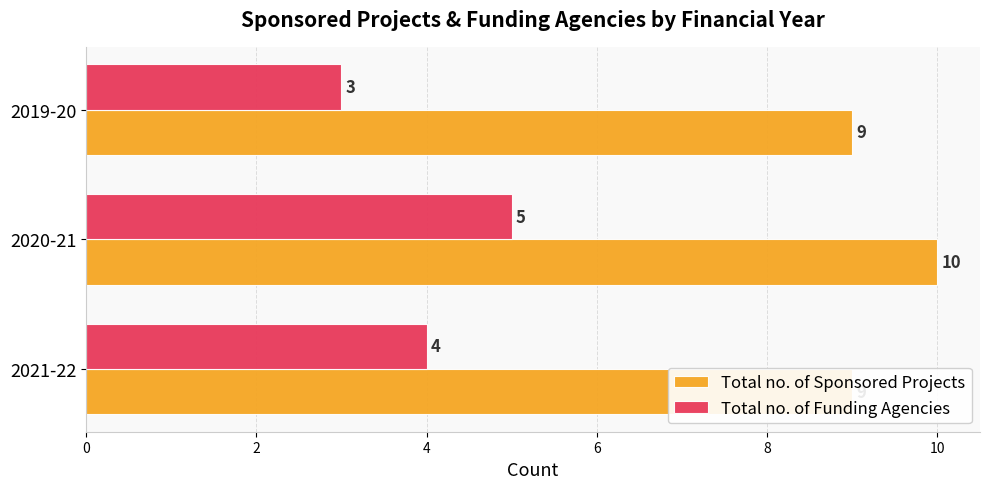

What is the greatest value displayed?

10